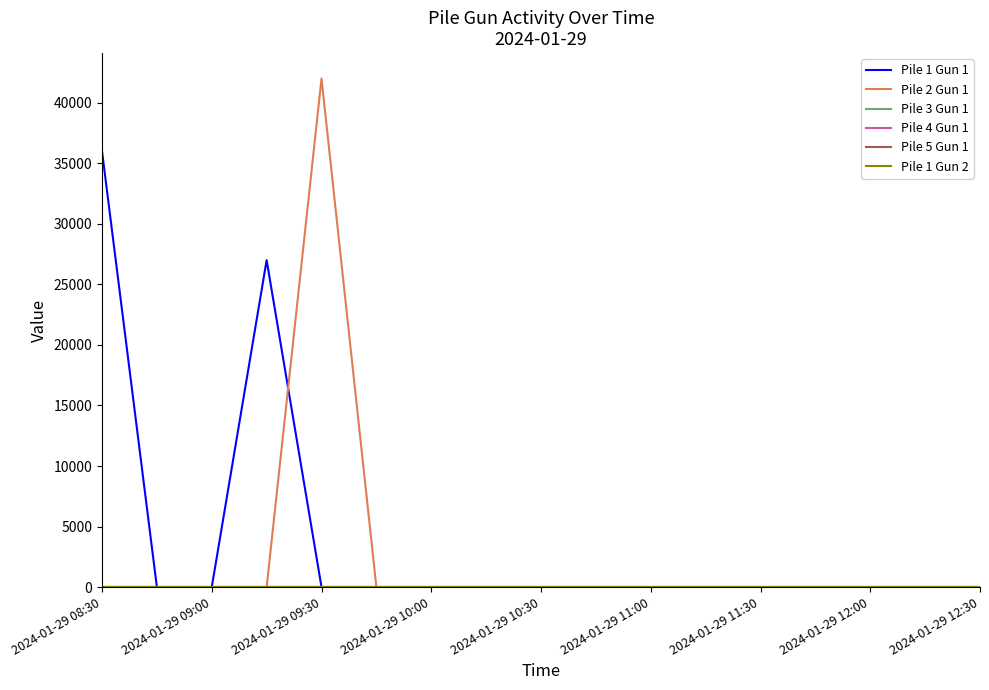

Is this an area chart (filled region under the line)?

No